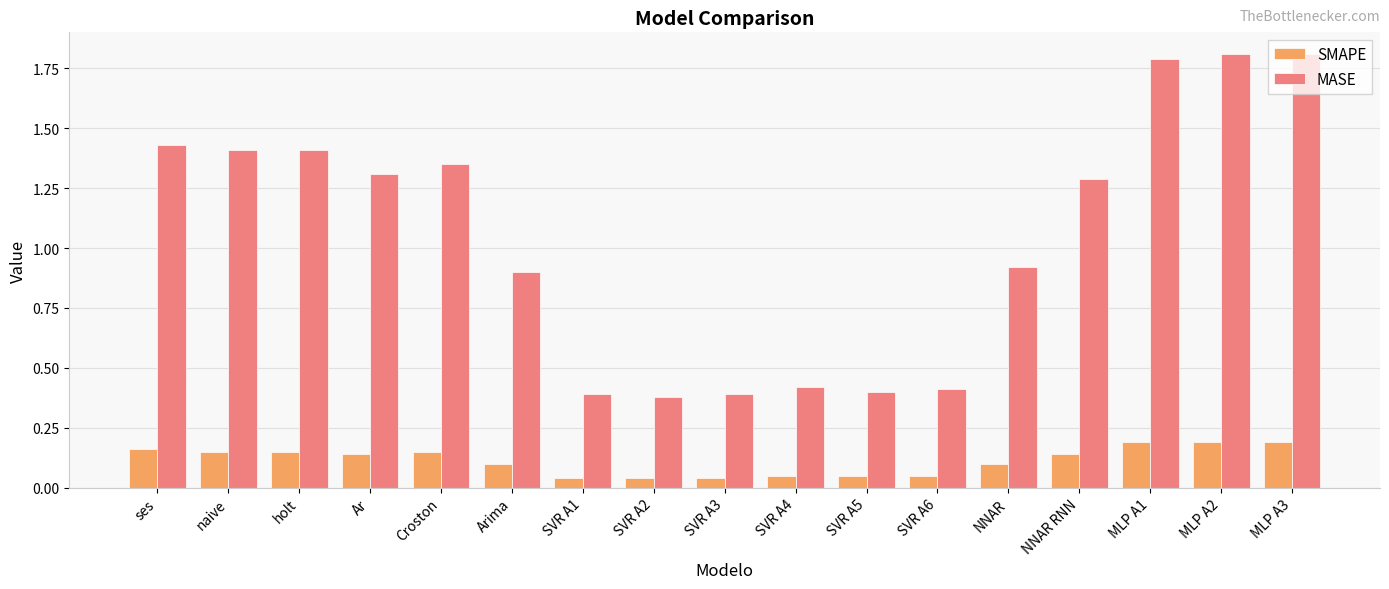

At which label is MASE closest to 1?

NNAR